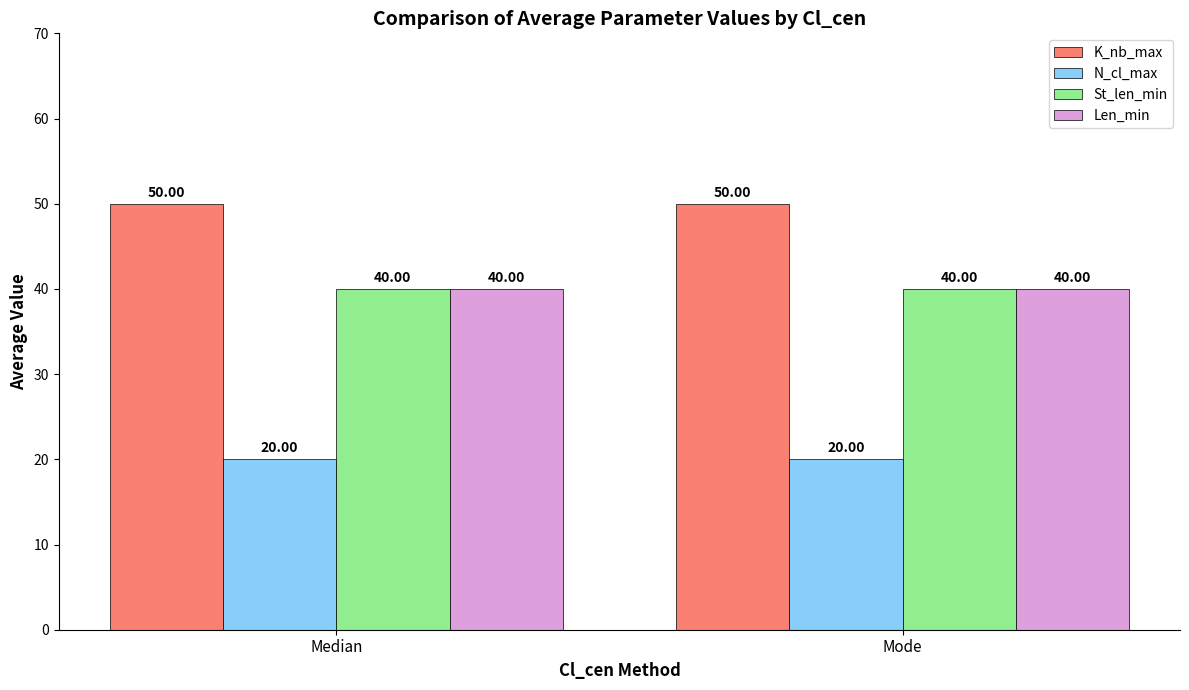

What is the difference between the highest and lowest values at Median?

30